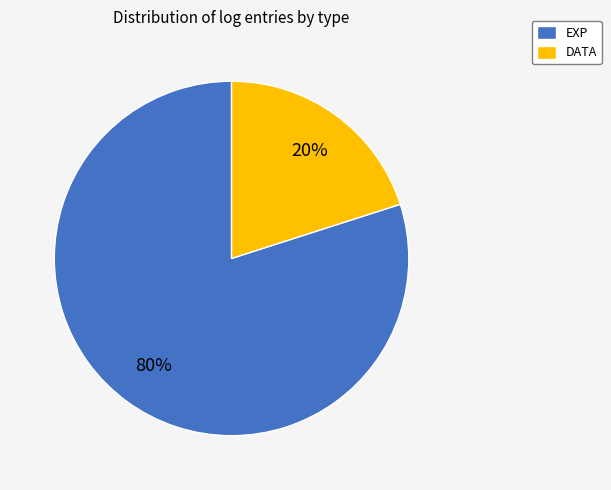

To the nearest percent, what portion does EXP represent?

80%